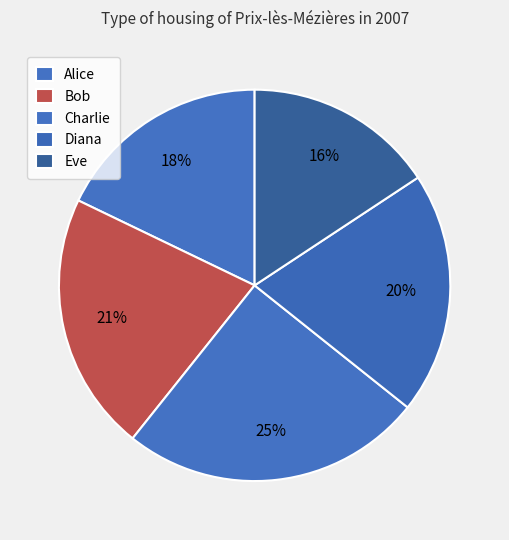

Rank the categories by value from lowest to highest.

Eve, Alice, Diana, Bob, Charlie